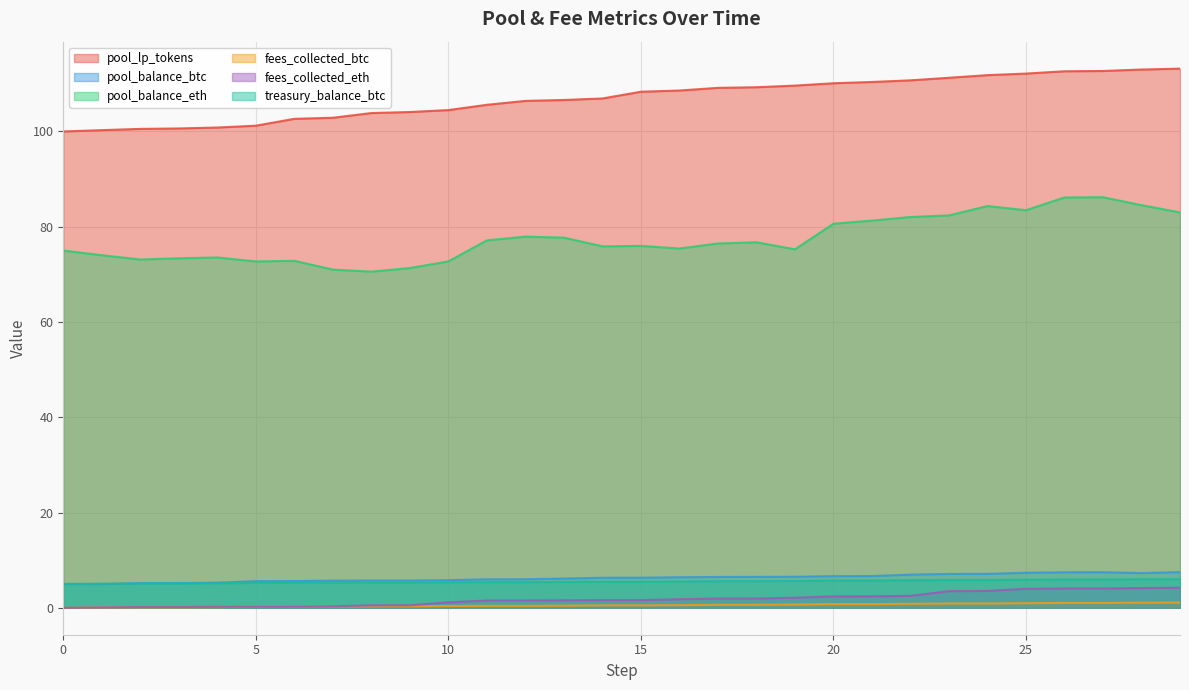

Between 1 and 19, which series saw the biggest shift?

pool_lp_tokens